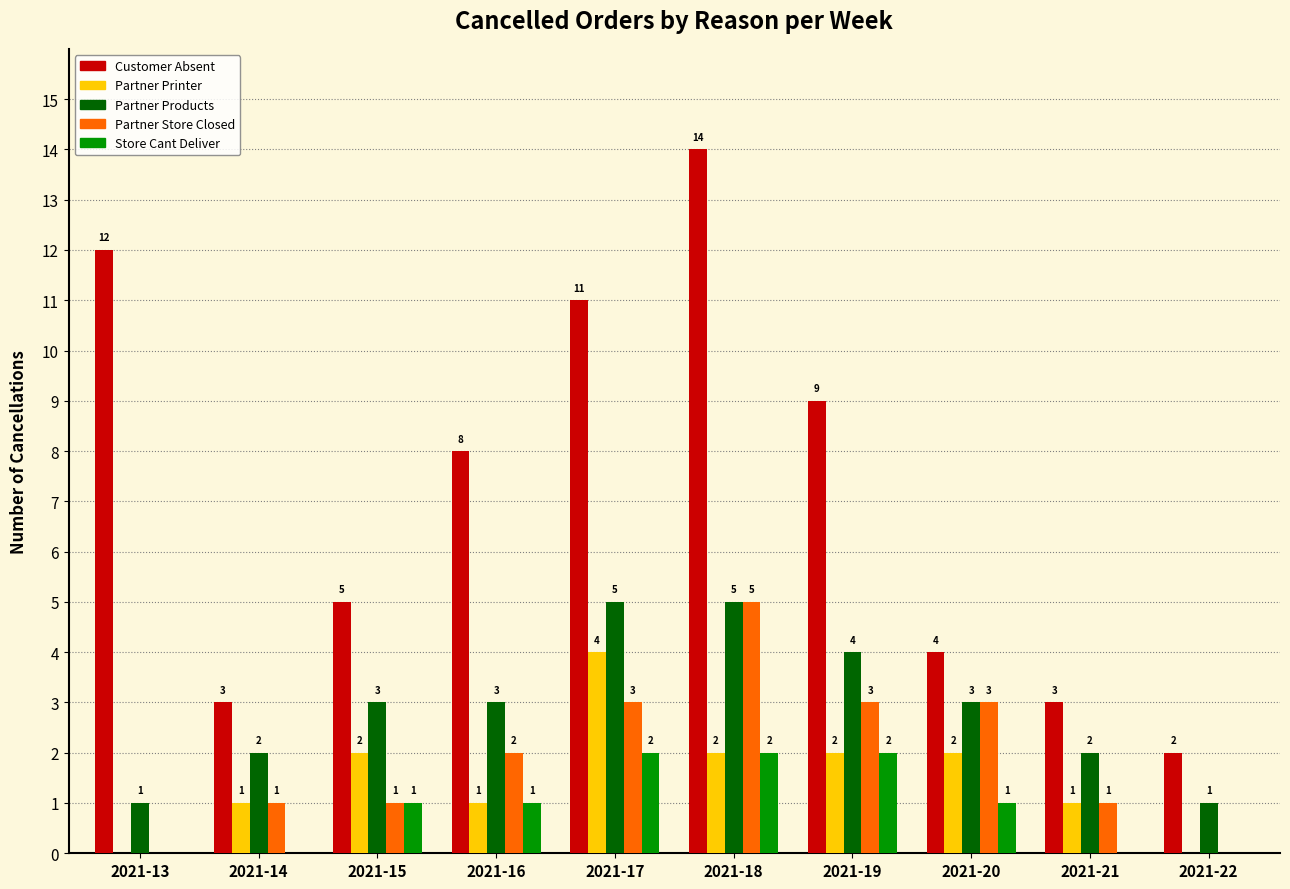

Is the value of Store Cant Deliver at 2021-21 greater than the value of Partner Products at 2021-21?

No